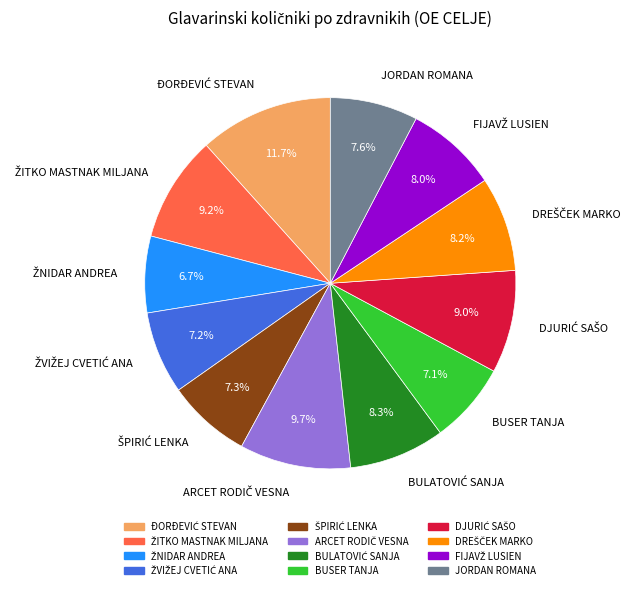

Is there any slice that represents more than half of the pie?

No